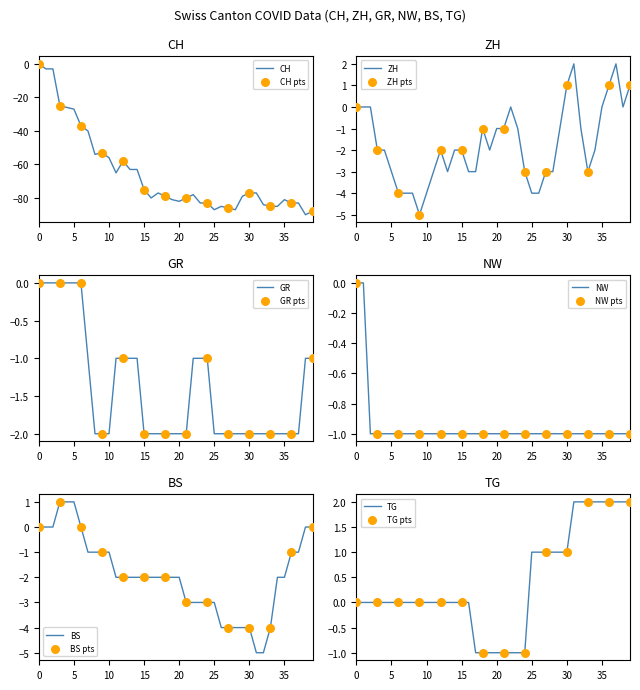

At how many categories does at least one series exceed -8?

40